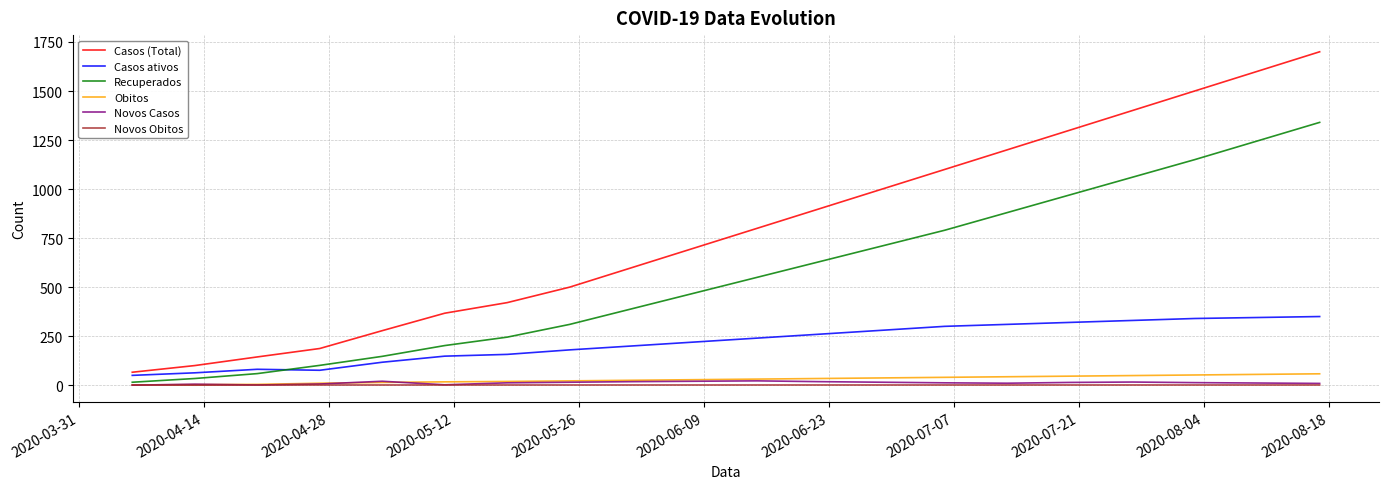

Which series has the largest total across all categories?

Casos (Total)